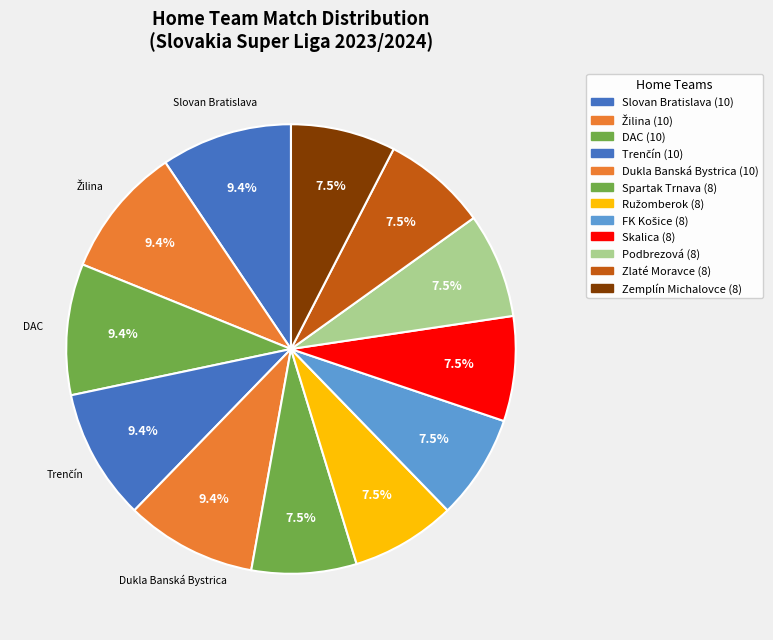

To the nearest percent, what is the average slice percentage?

8%